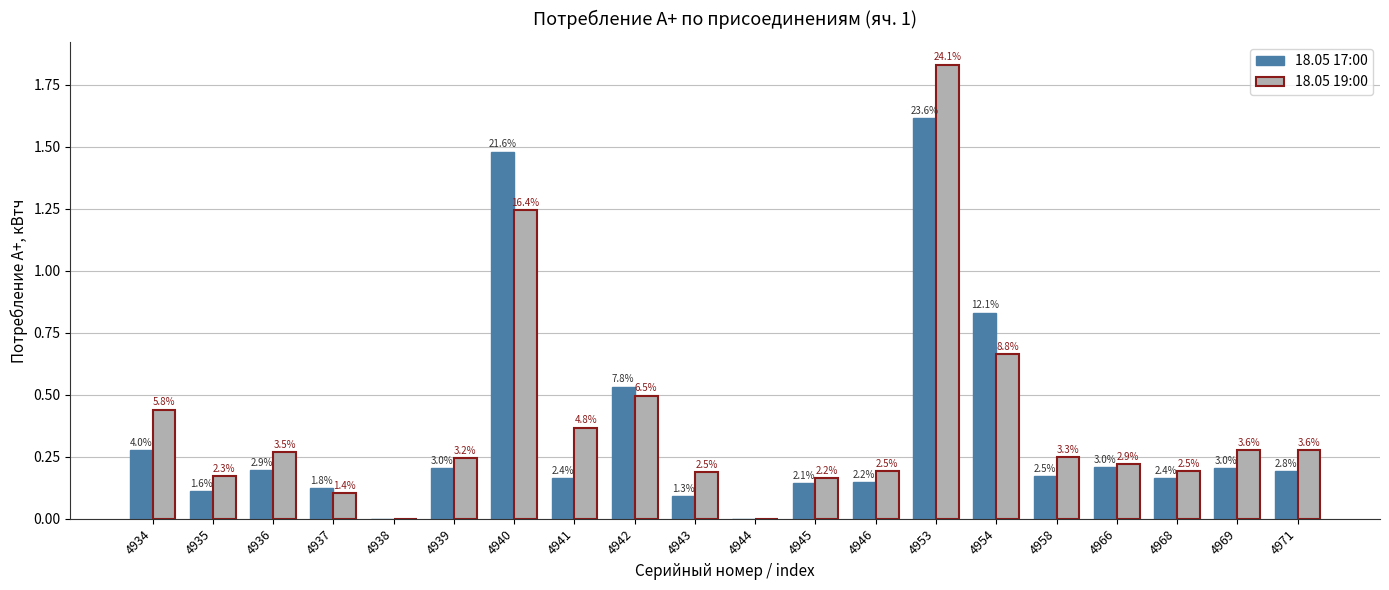

What are all the series names shown in the legend?

18.05 17:00, 18.05 19:00